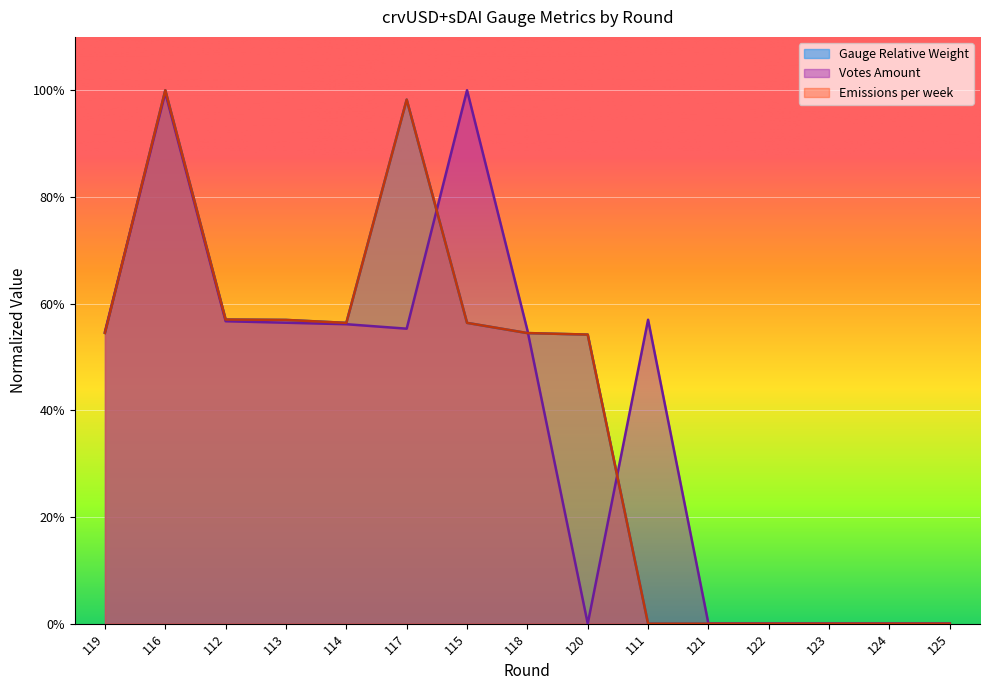

List the labels in order of Emissions per week value, largest first.

116, 117, 112, 113, 115, 114, 119, 118, 120, 111, 121, 122, 123, 124, 125